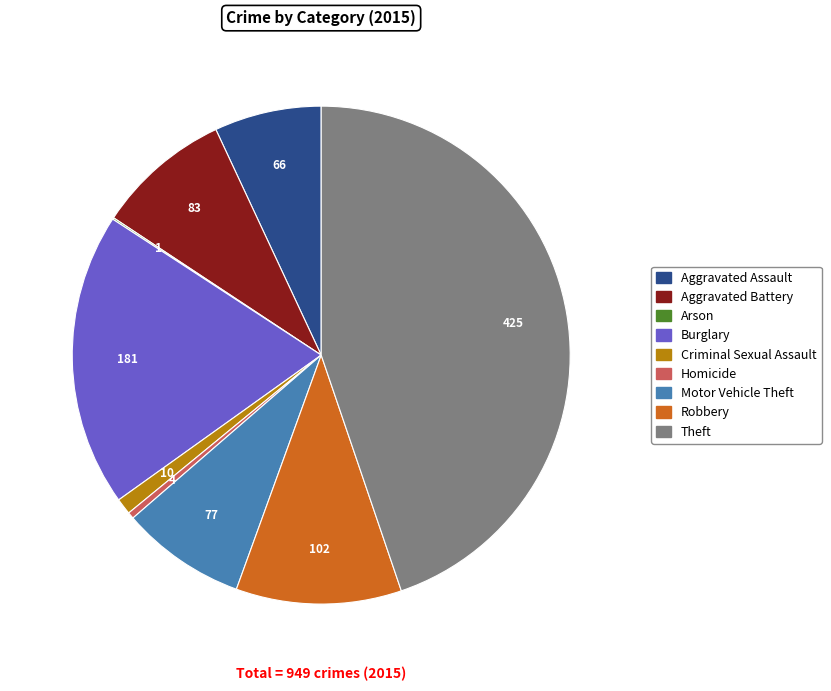

Which slice is the largest?

Theft